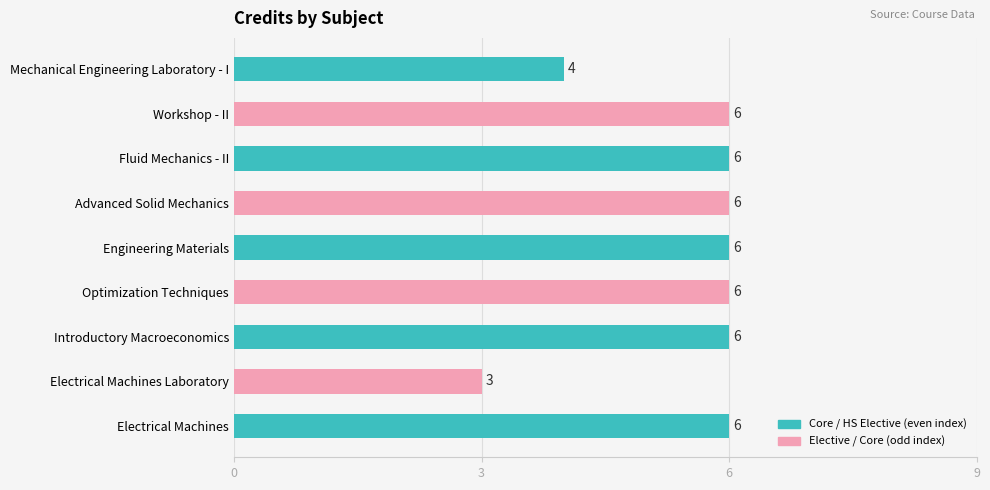

Which category has the lowest value across all series?

Electrical Machines Laboratory